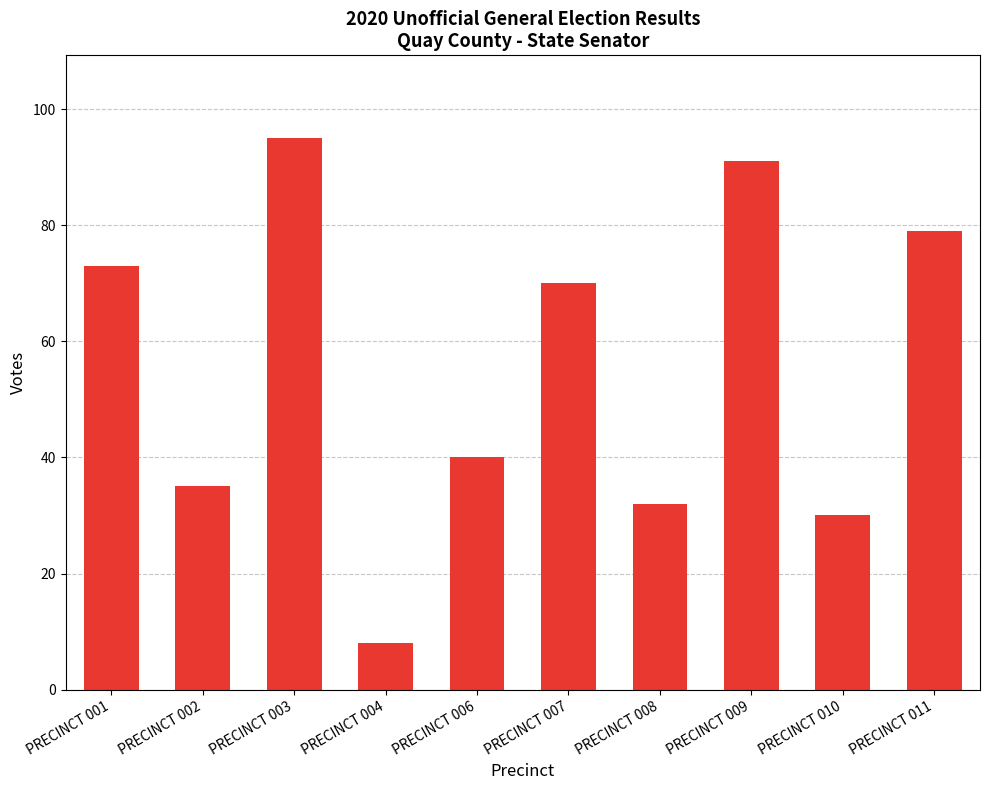

List the labels in order of value, smallest first.

PRECINCT 004, PRECINCT 010, PRECINCT 008, PRECINCT 002, PRECINCT 006, PRECINCT 007, PRECINCT 001, PRECINCT 011, PRECINCT 009, PRECINCT 003